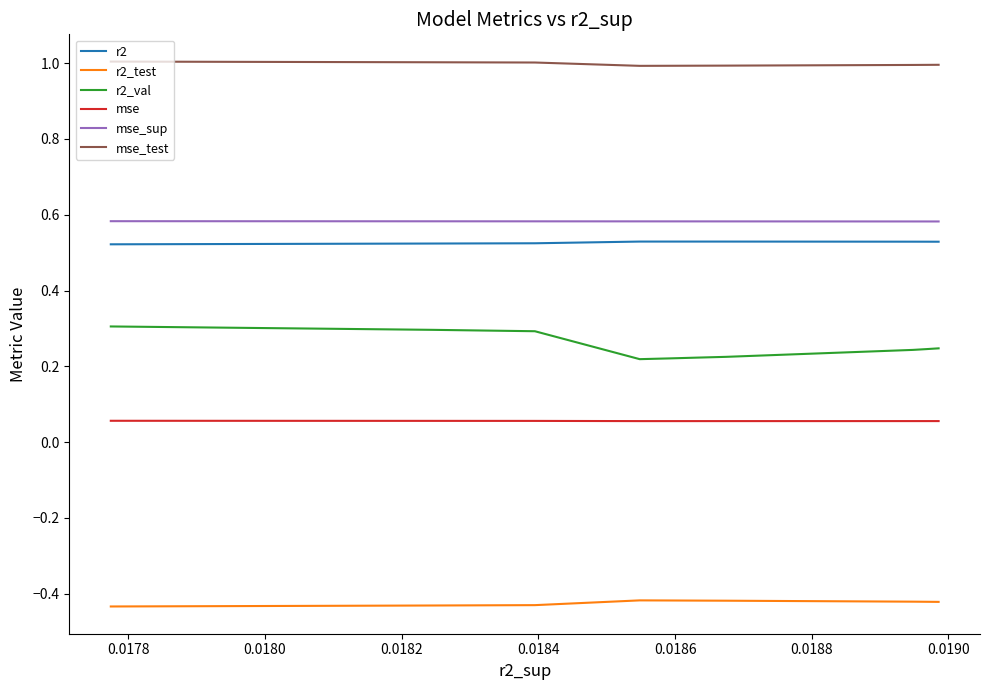

How many interior local peaks does the r2_test series have?

1